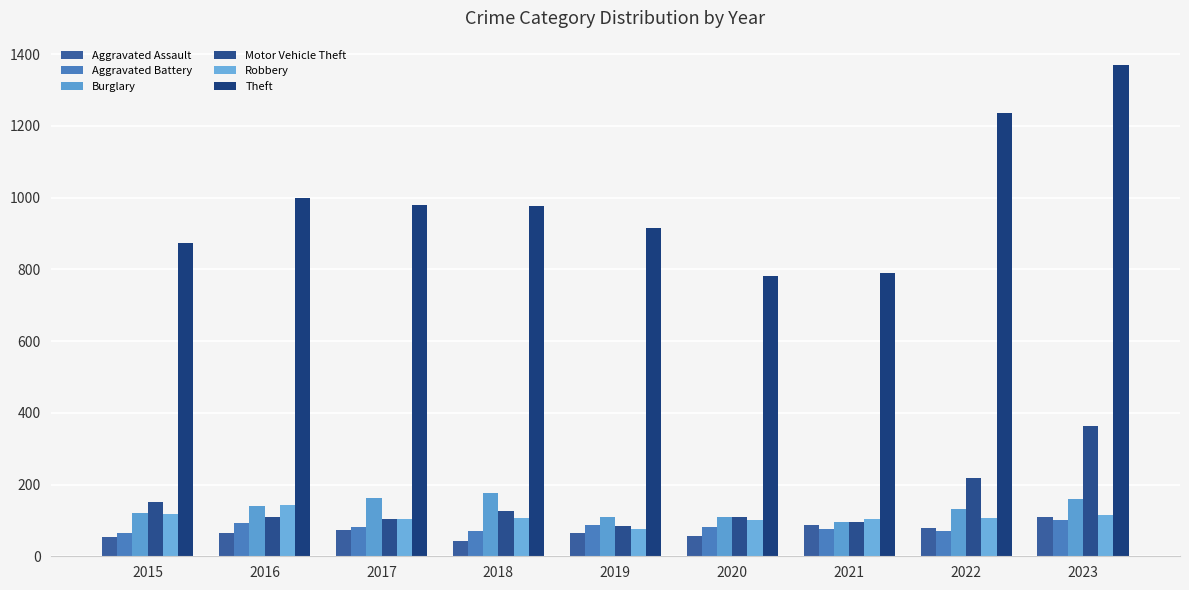

At 2021, list the series in order from smallest to largest.

Aggravated Battery, Aggravated Assault, Burglary, Motor Vehicle Theft, Robbery, Theft